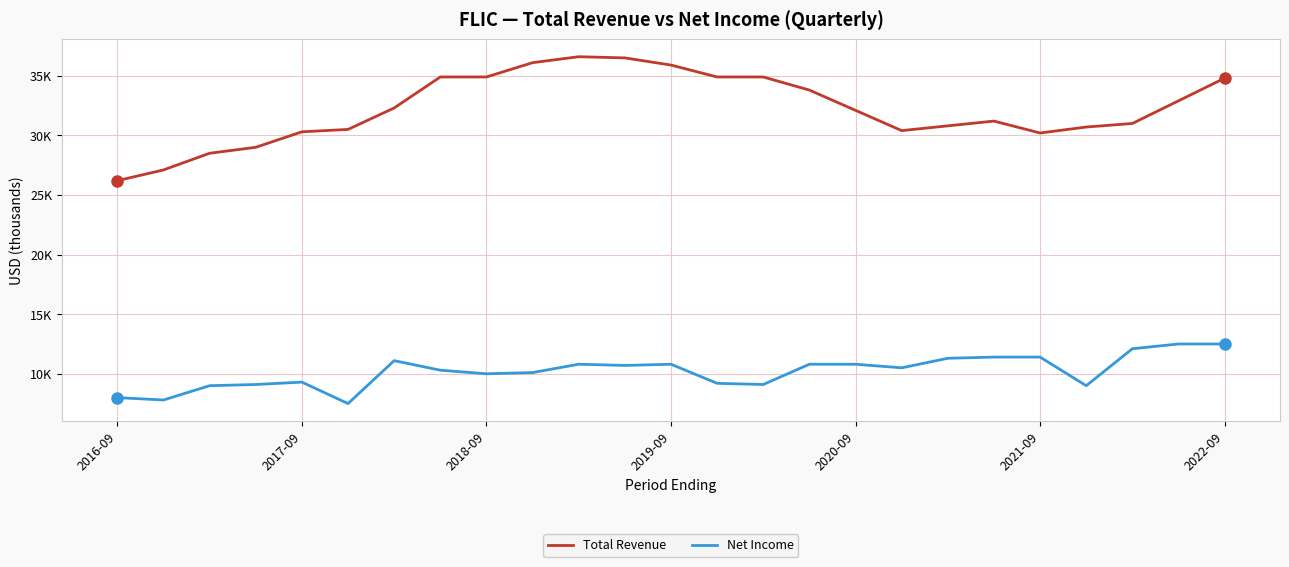

What is the sum of all Net Income values?

255100